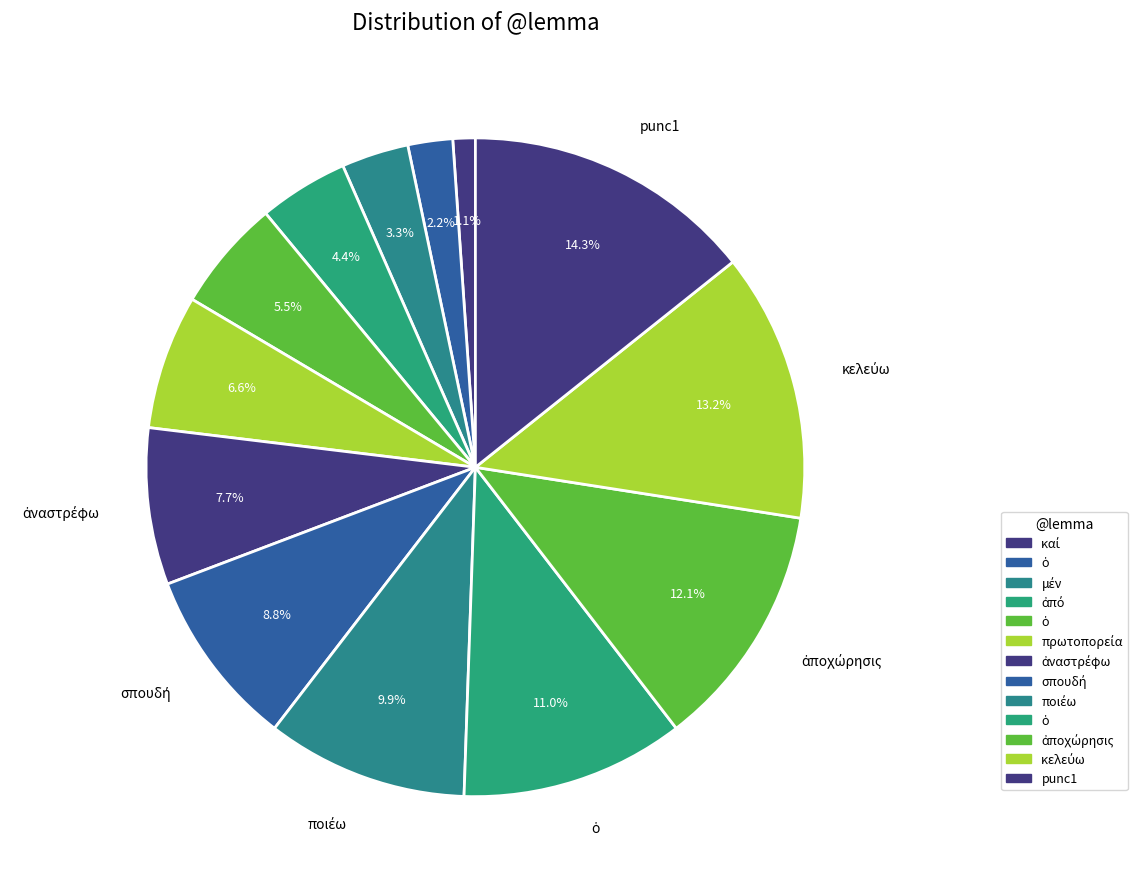

How many slices are in this pie chart?

13